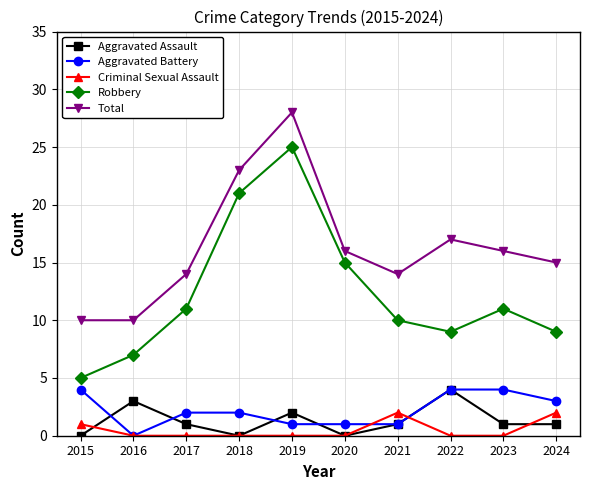

Count the number of data series in this chart.

5